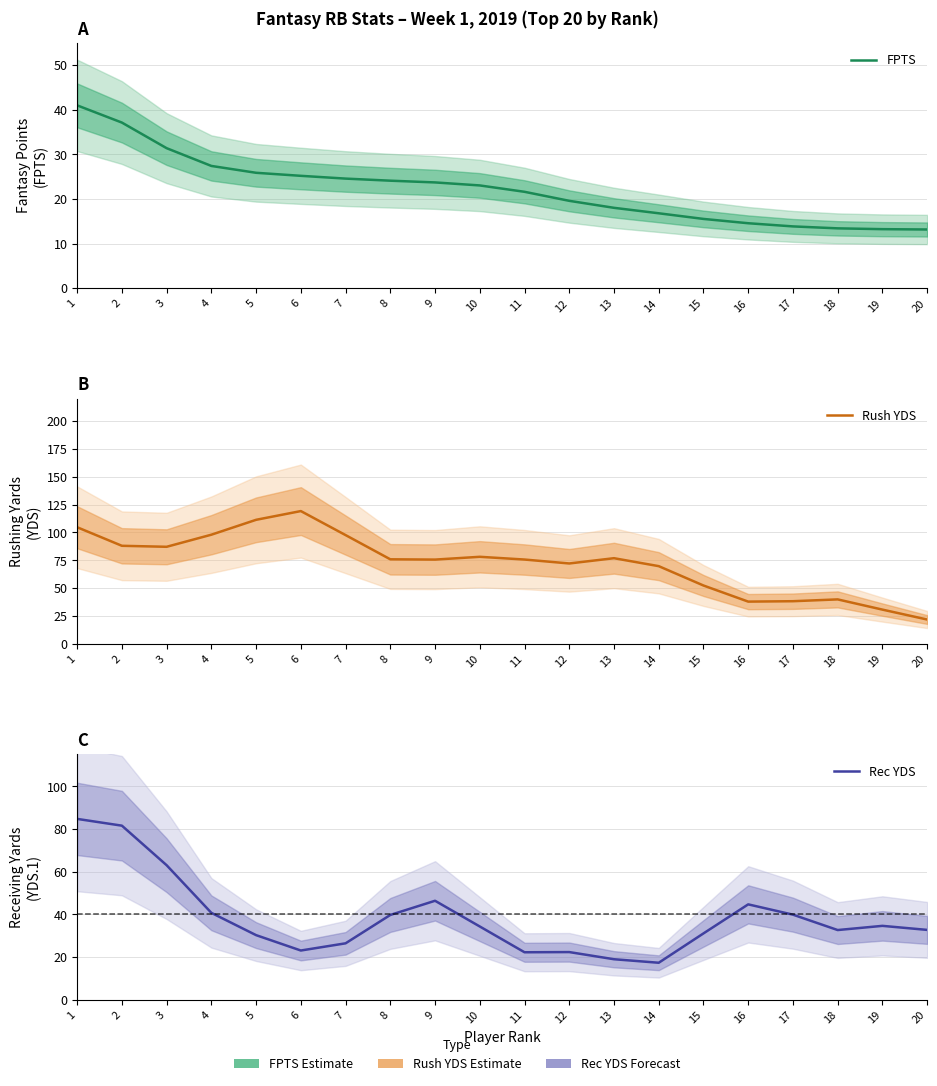

The Rec YDS series shows 50.3 at 15. True or false?

False